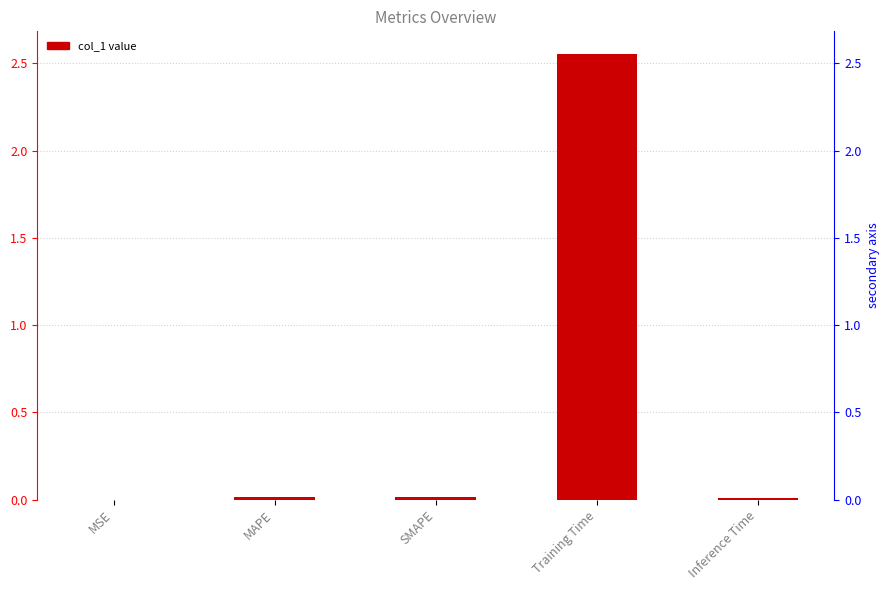

True or false: the data shows 2.6 at Training Time.

True